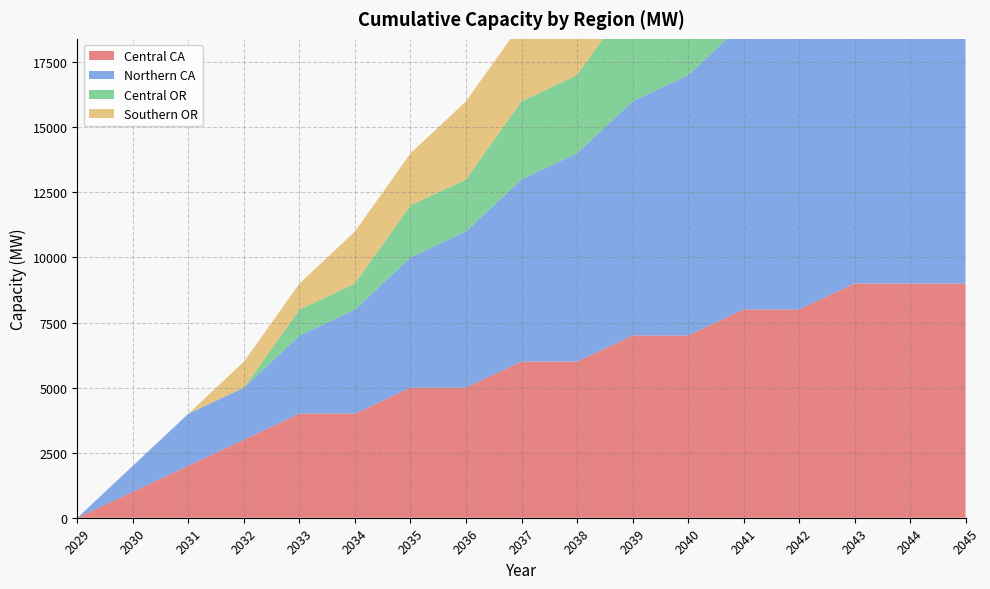

Reading left to right, transcribe all the data shown in this chart.

Central CA: 2029=0	2030=1000	2031=2000	2032=3000	2033=4000	2034=4000	2035=5000	2036=5000	2037=6000	2038=6000	2039=7000	2040=7000	2041=8000	2042=8000	2043=9000	2044=9000	2045=9000
Northern CA: 2029=0	2030=1000	2031=2000	2032=2000	2033=3000	2034=4000	2035=5000	2036=6000	2037=7000	2038=8000	2039=9000	2040=10000	2041=11000	2042=12000	2043=13000	2044=14000	2045=16000
Central OR: 2029=0	2030=0	2031=0	2032=0	2033=1000	2034=1000	2035=2000	2036=2000	2037=3000	2038=3000	2039=4000	2040=4000	2041=4000	2042=4000	2043=4000	2044=4000	2045=4000
Southern OR: 2029=0	2030=0	2031=0	2032=1000	2033=1000	2034=2000	2035=2000	2036=3000	2037=3000	2038=4000	2039=4000	2040=5000	2041=6000	2042=6000	2043=6000	2044=6000	2045=6000